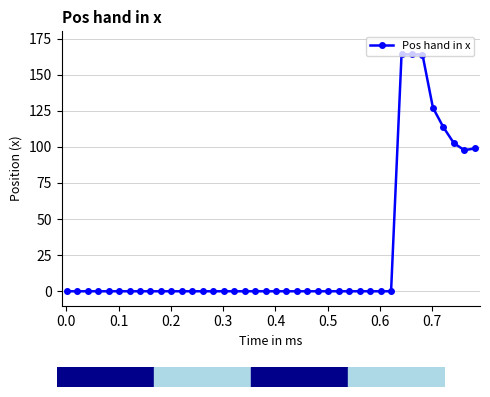

What is the average value?

25.8